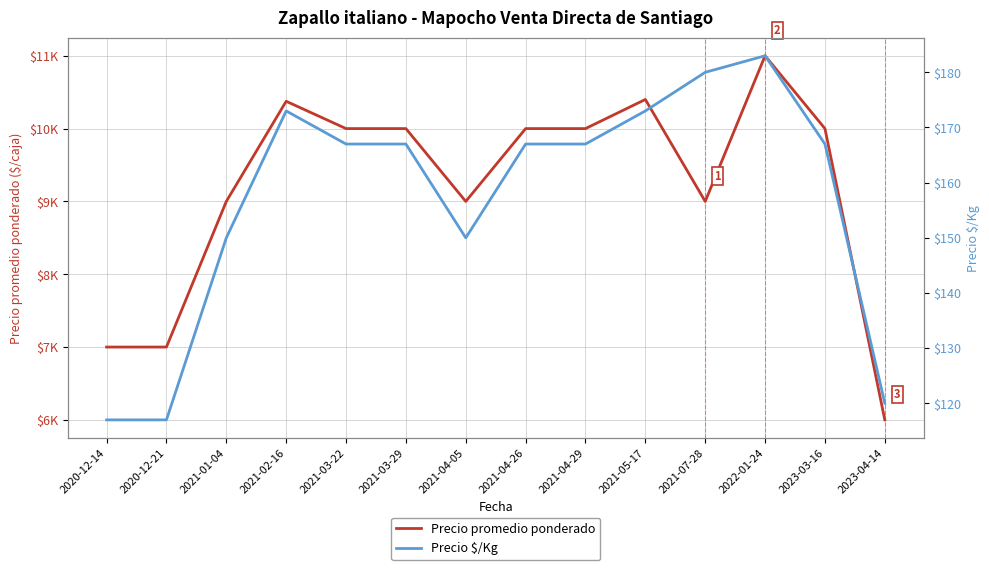

What is the greatest value displayed?

11000